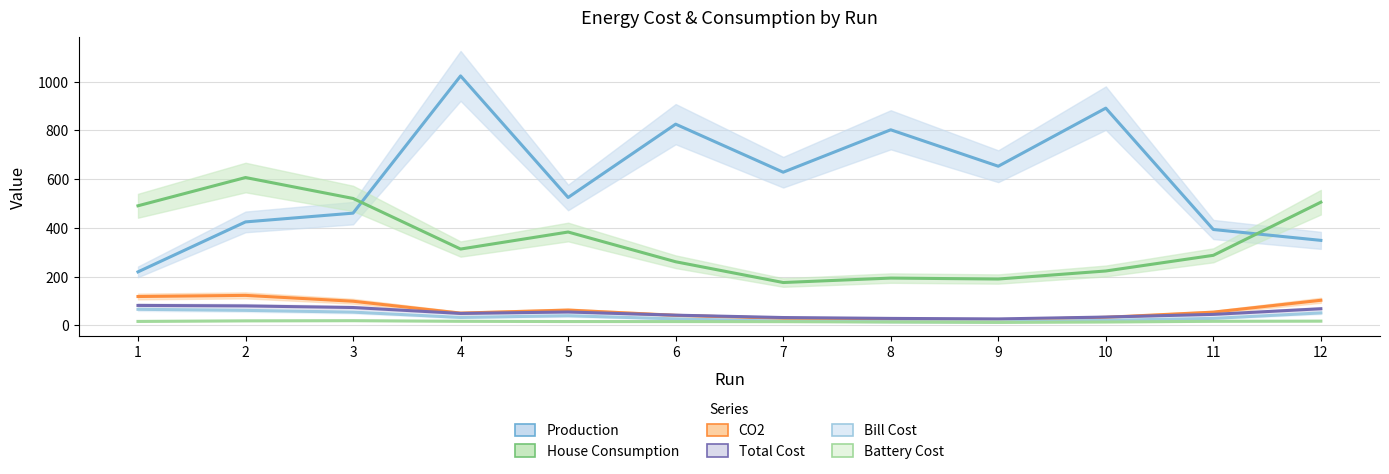

List the series in order of their peak value, highest first.

Production, House Consumption, CO2, Total Cost, Bill Cost, Battery Cost